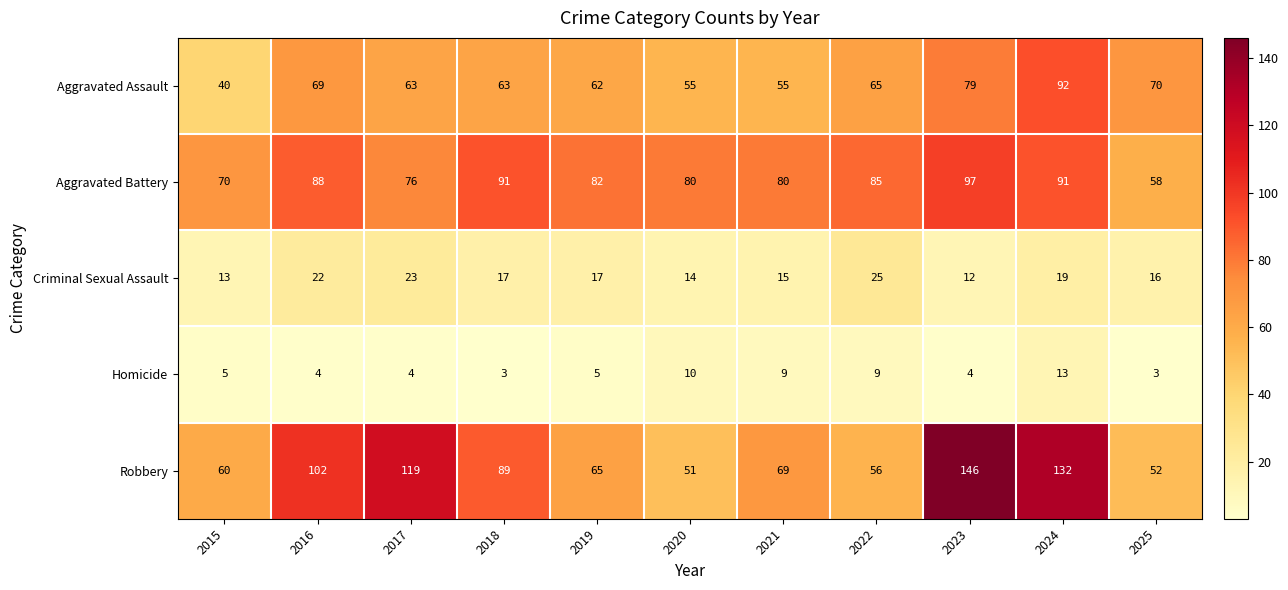

What is the difference between the maximum and minimum values in the Robbery series?

95